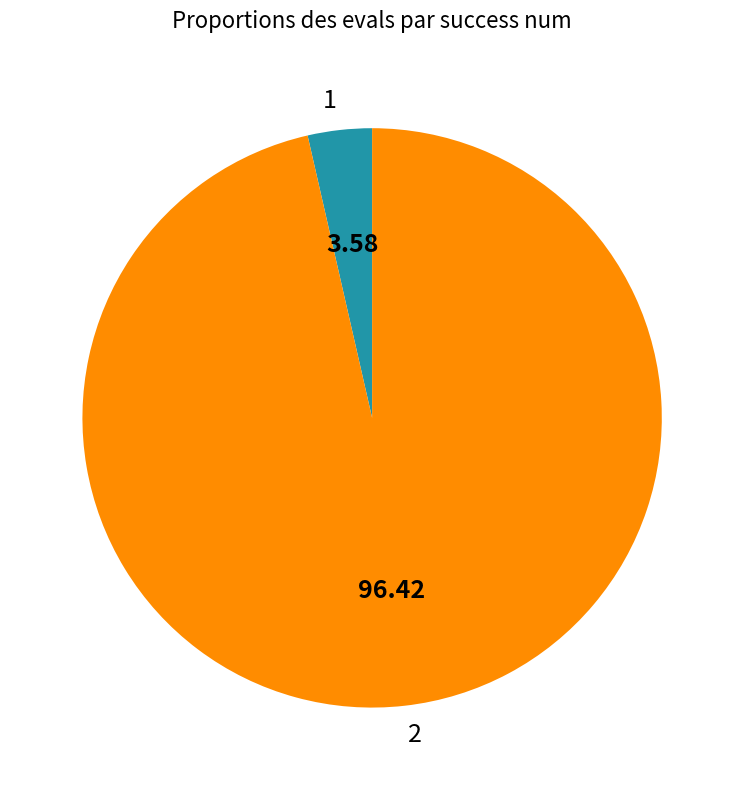

Does 2 account for over 50% of the chart?

Yes